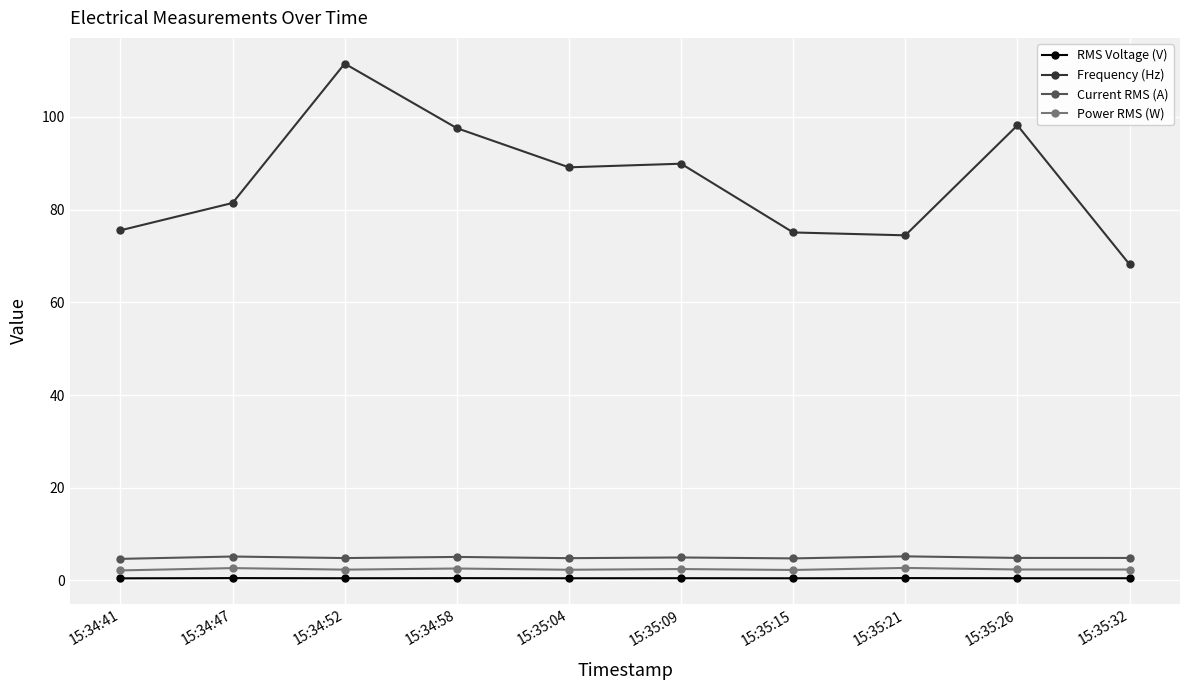

The value of Power RMS (W) at 15:35:21 is 2.7. True or false?

True